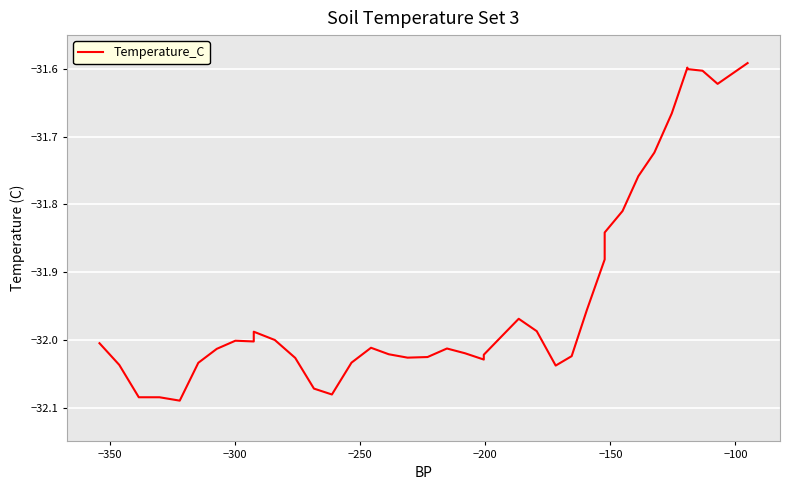

True or false: the data has more than 1 interior local peaks.

True